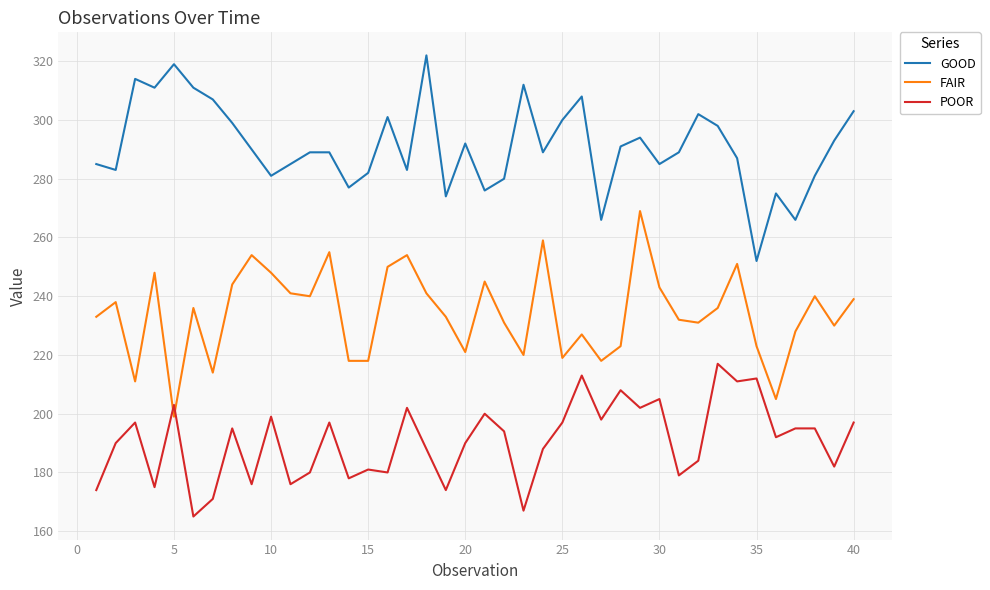

What is the smallest value displayed?

165